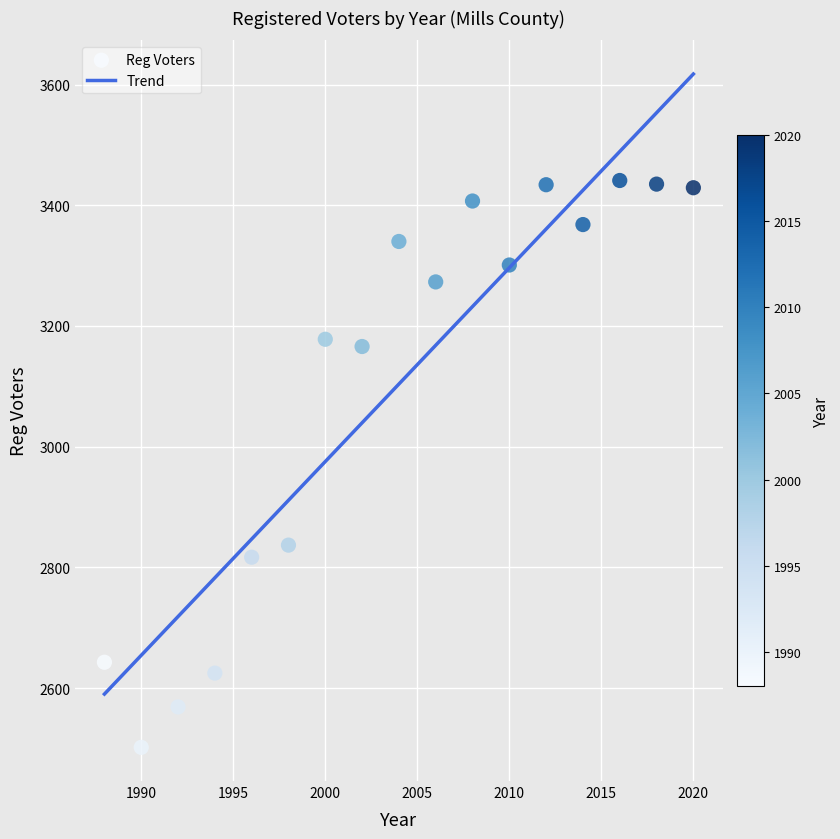

What is the range of Y values (max minus min)?

939